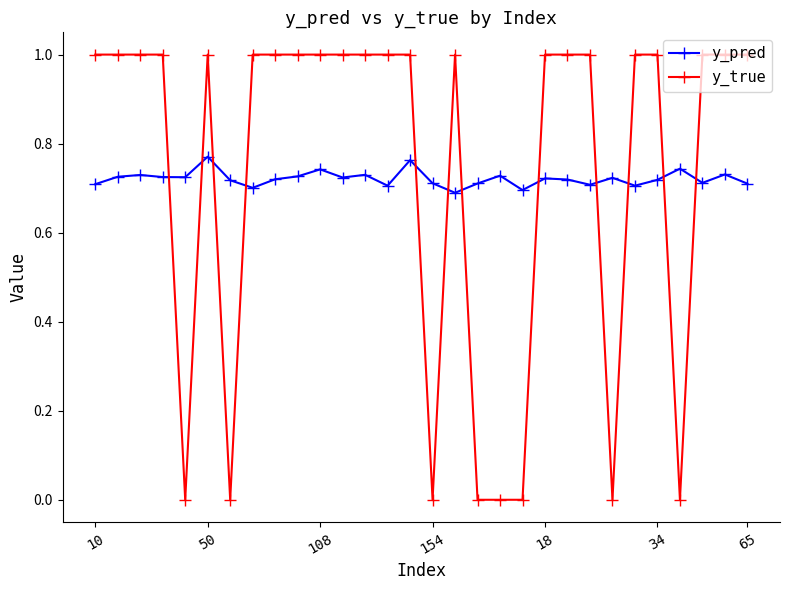

List the series in order of their peak value, highest first.

y_true, y_pred